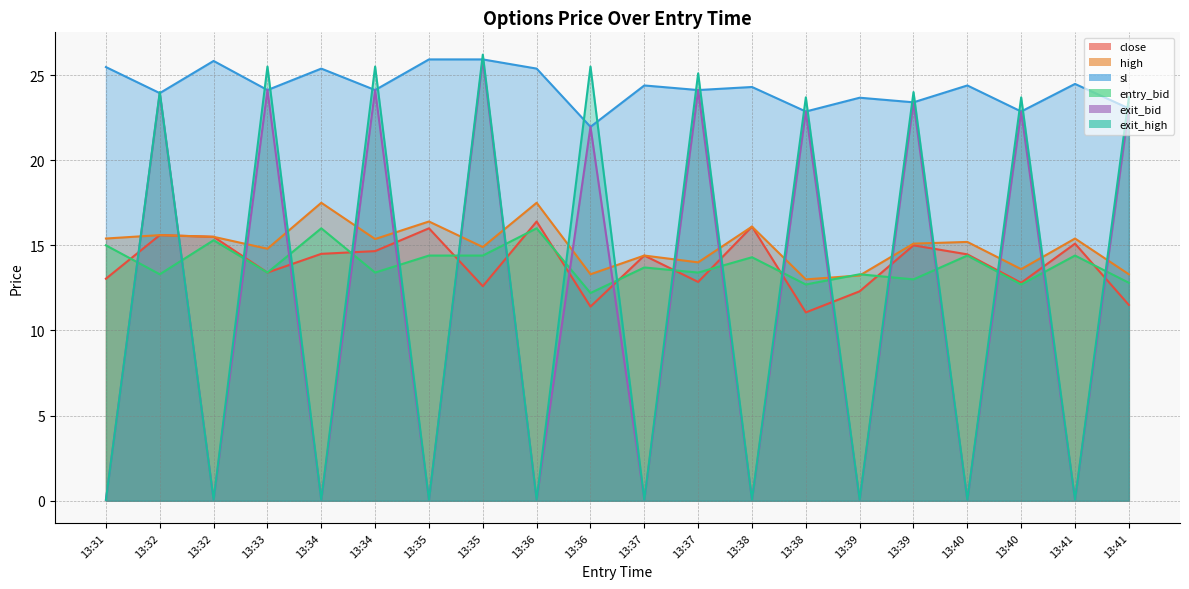

Which series has the largest total across all categories?

sl